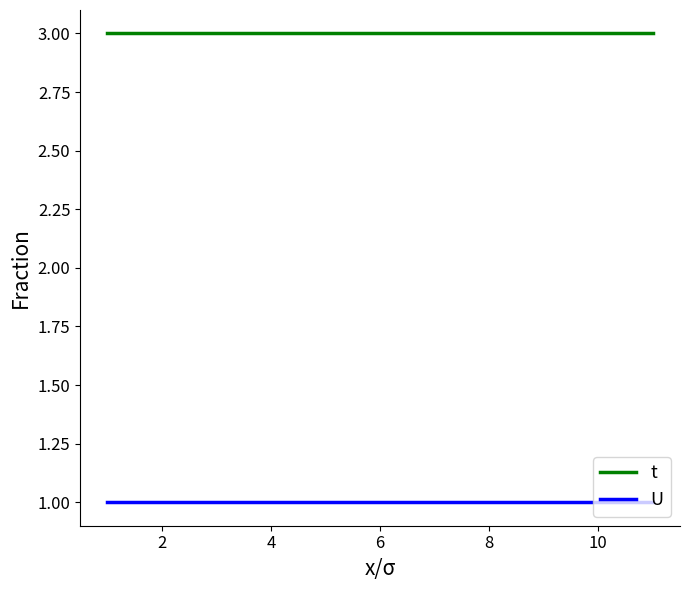

True or false: U and t intersect in this chart.

False